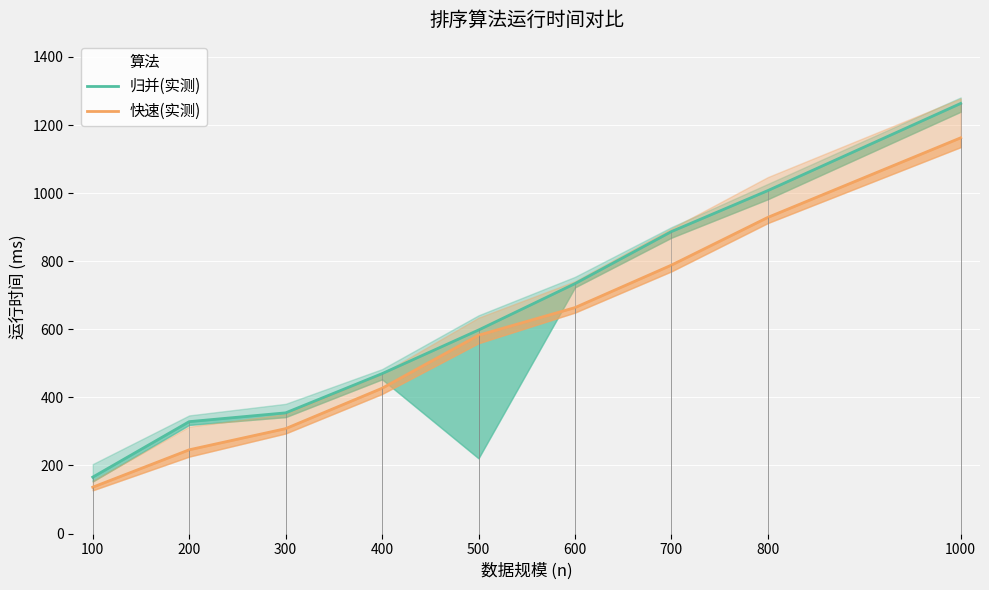

What is the total value across all series at 100?

301.9